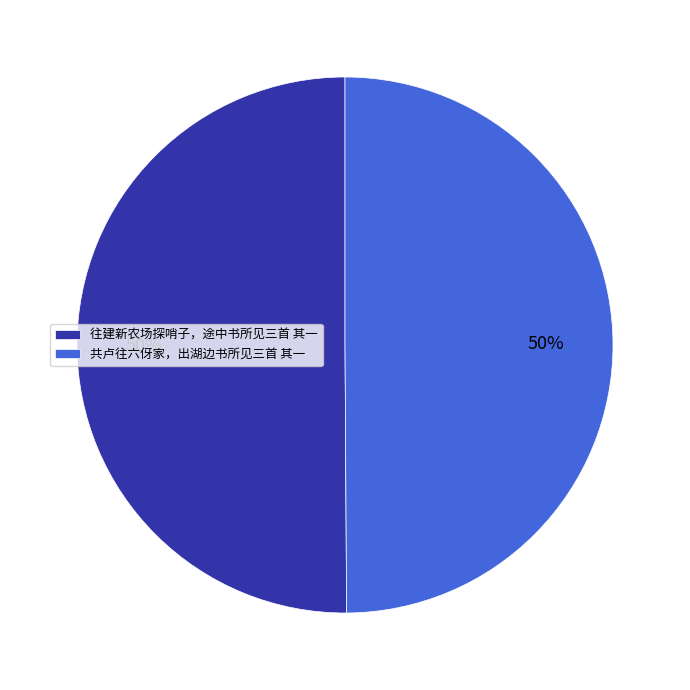

Approximately how many times larger is the value at 往建新农场探哨子，途中书所见三首 其一 compared to 共卢往六伢家，出湖边书所见三首 其一?

1.0